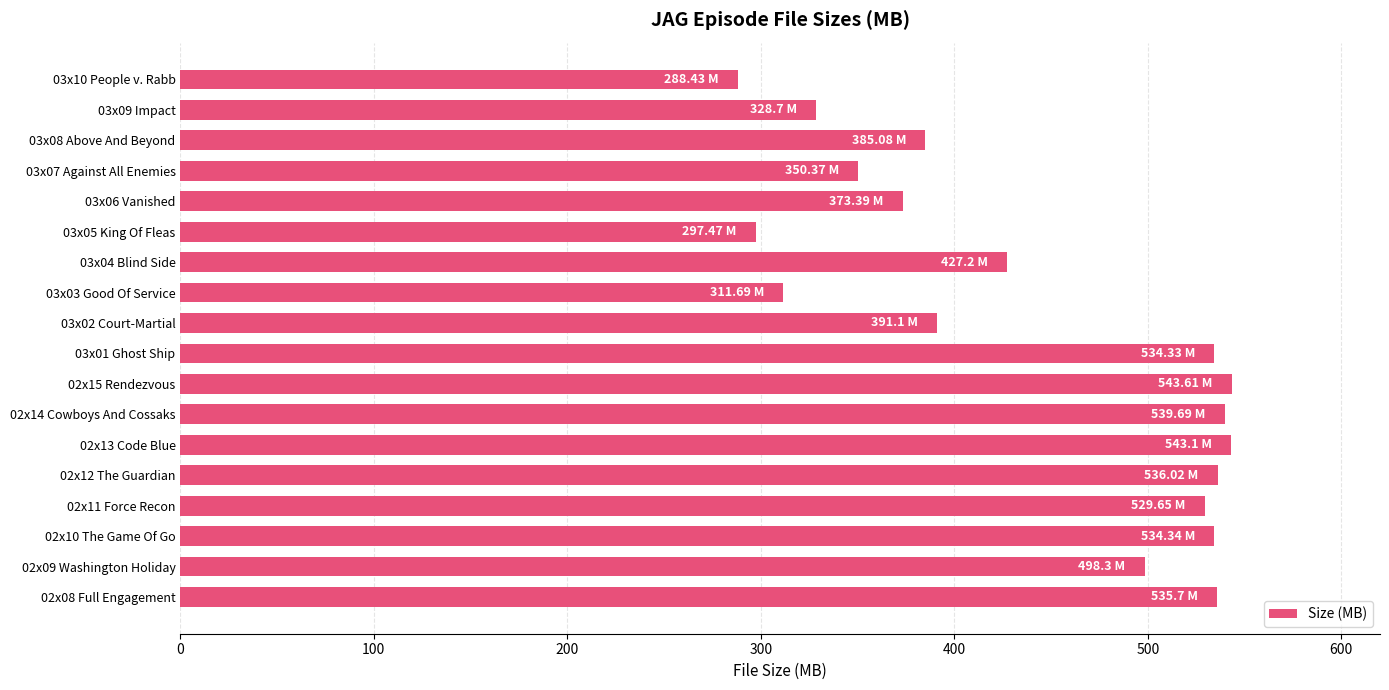

How many data points are less than 498?

9